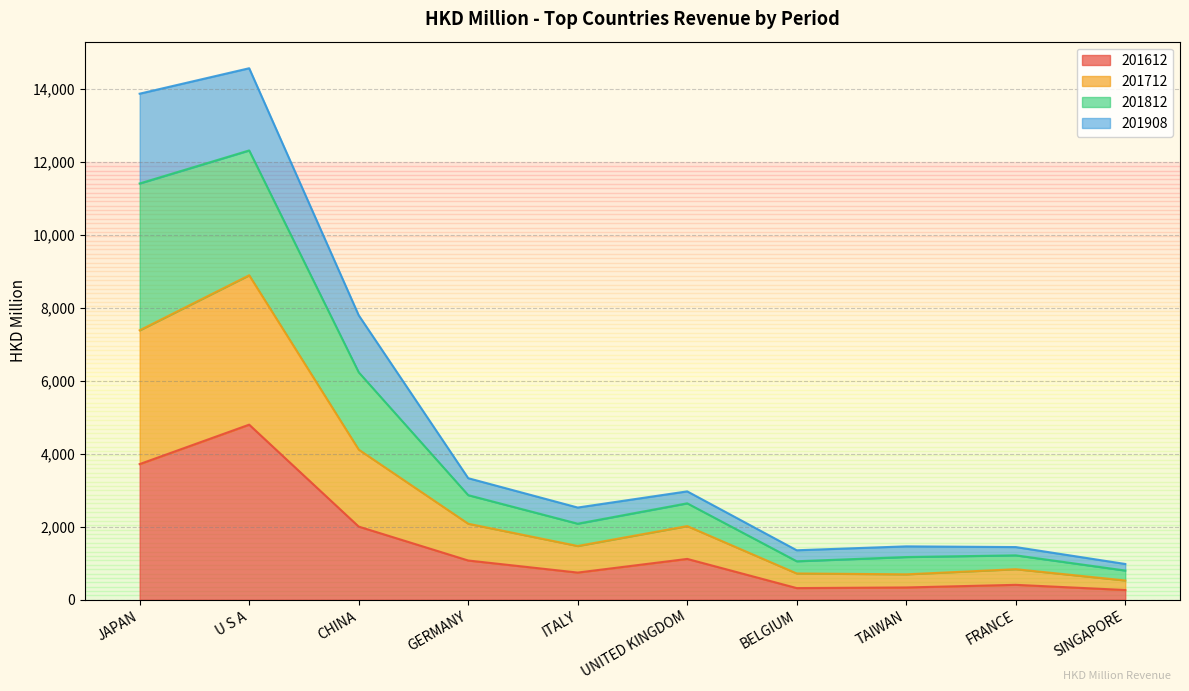

What is the difference between the maximum and minimum values in the 201612 series?

4531.2